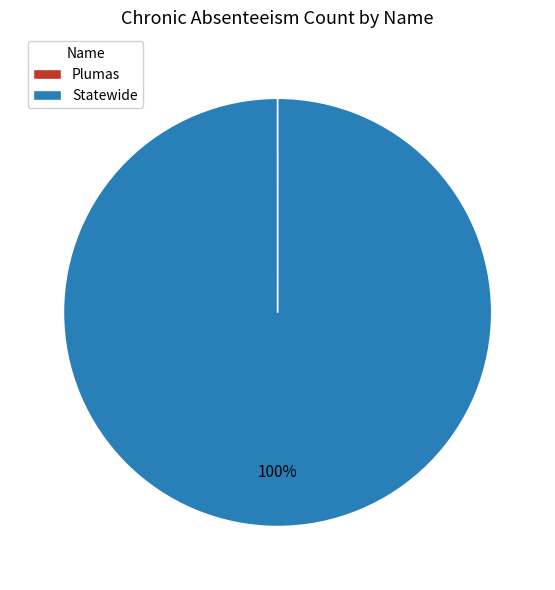

Which slice is the largest?

Statewide